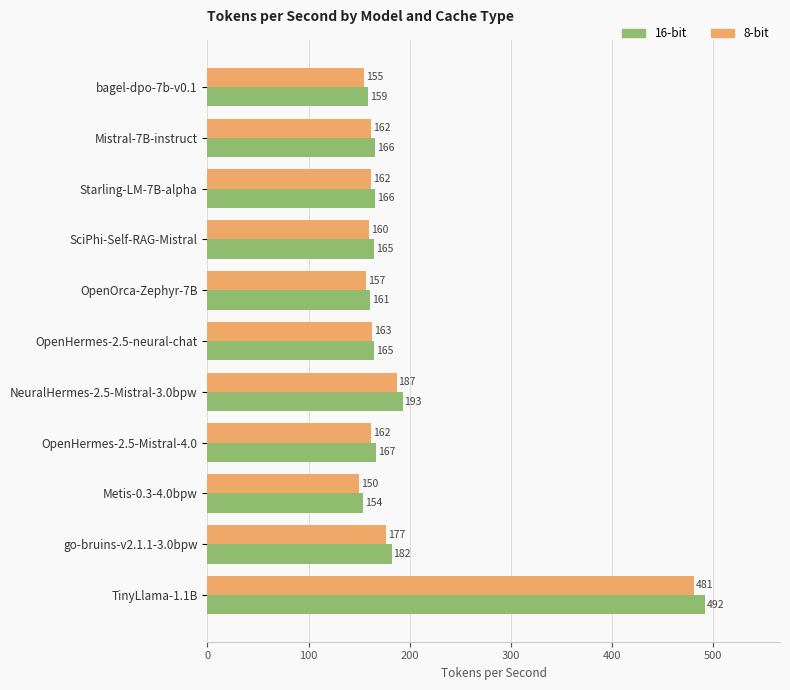

True or false: 16-bit has a value of 283 at bagel-dpo-7b-v0.1.

False